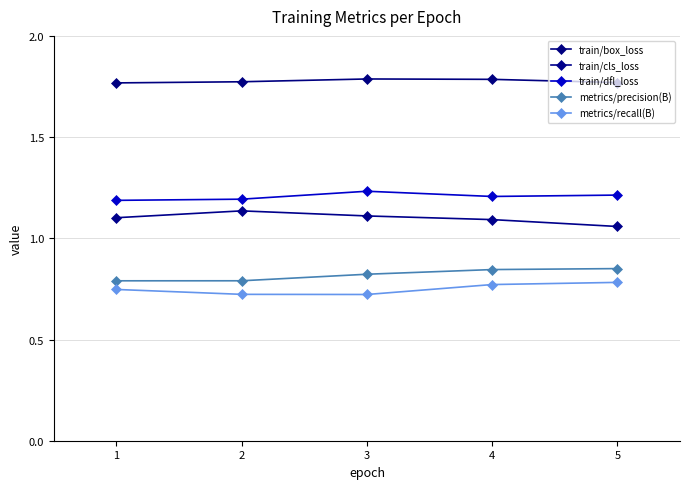

What is the average value of the train/dfl_loss series?

1.2